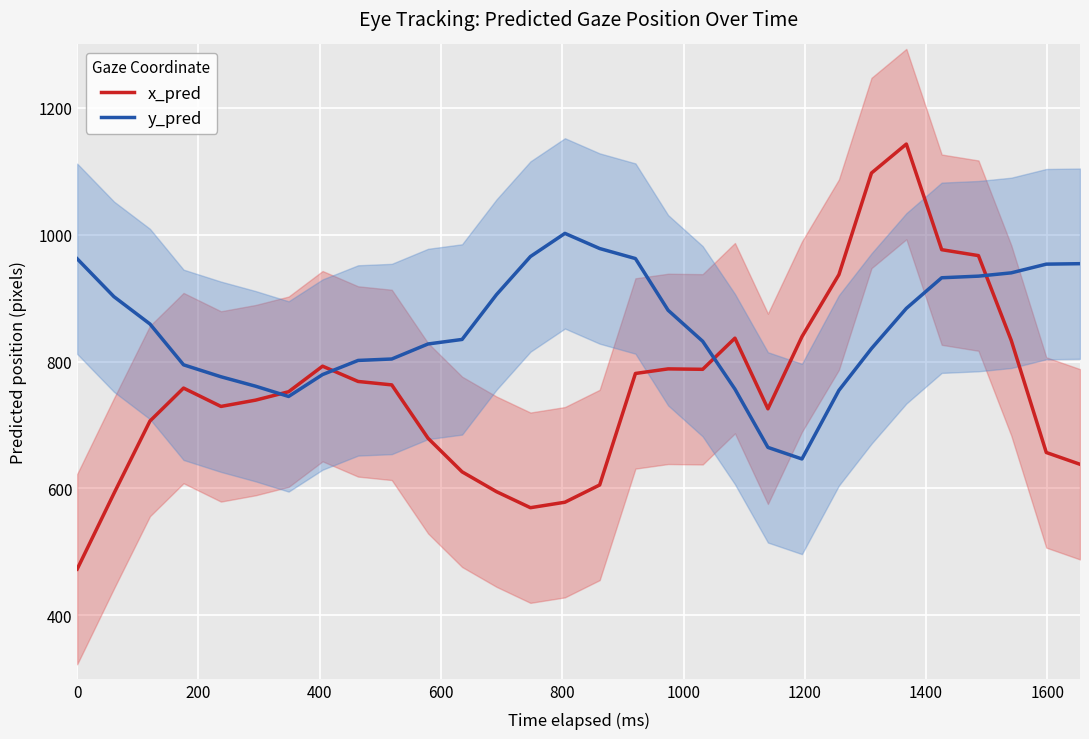

Which series has the widest spread of values?

x_pred